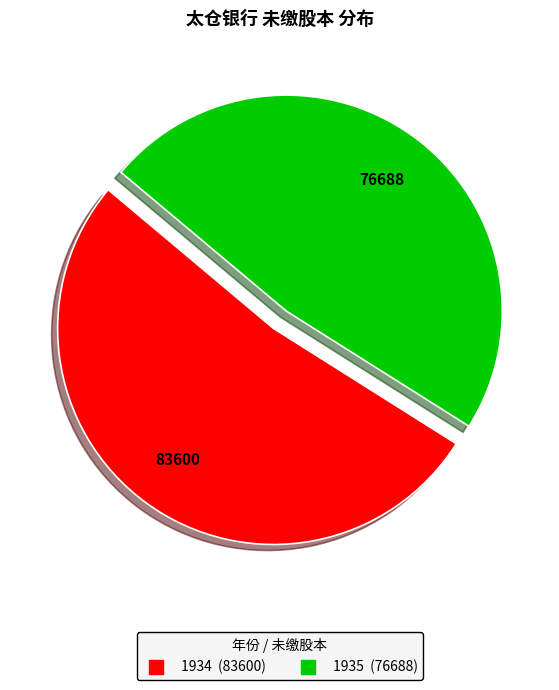

What is the largest slice in the pie chart?

1934